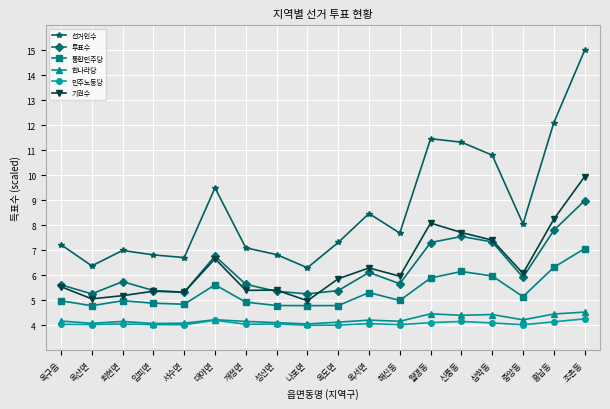

True or false: 선거인수 and 투표수 cross at least once.

False